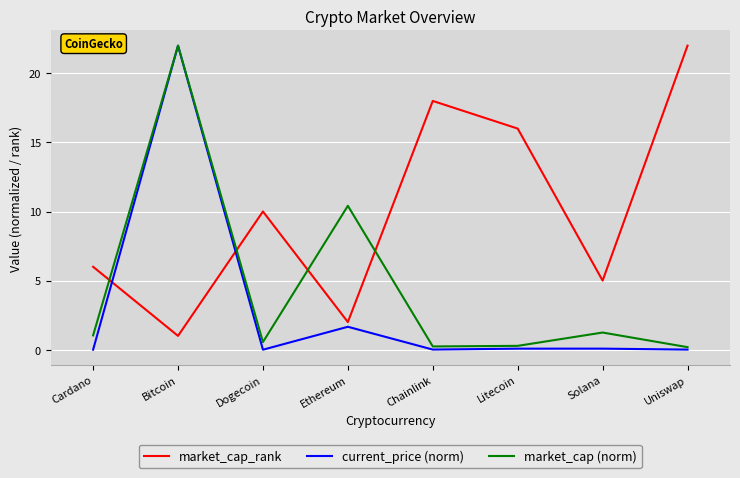

What is the sum of the market_cap (norm) values at Bitcoin and Dogecoin?

22.6